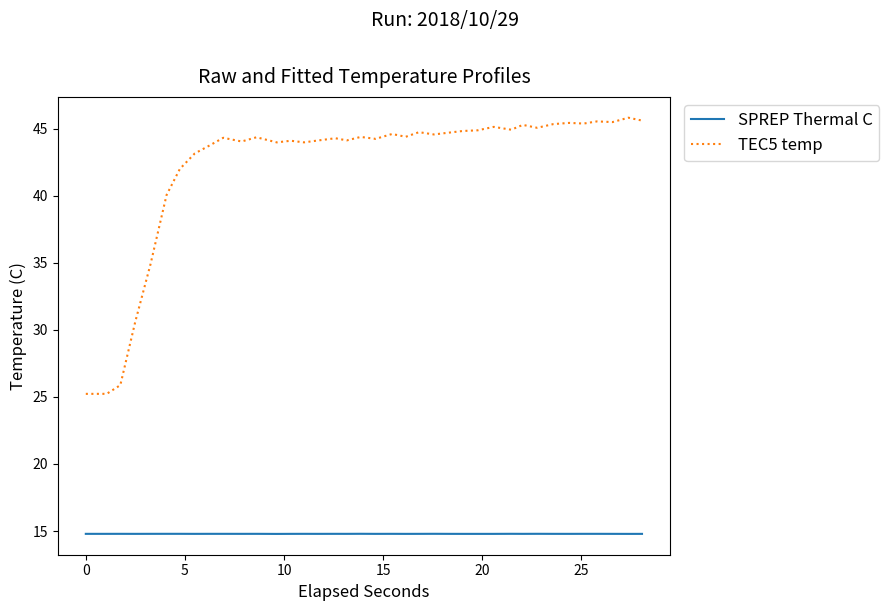

Which series has the largest total across all categories?

TEC5 temp